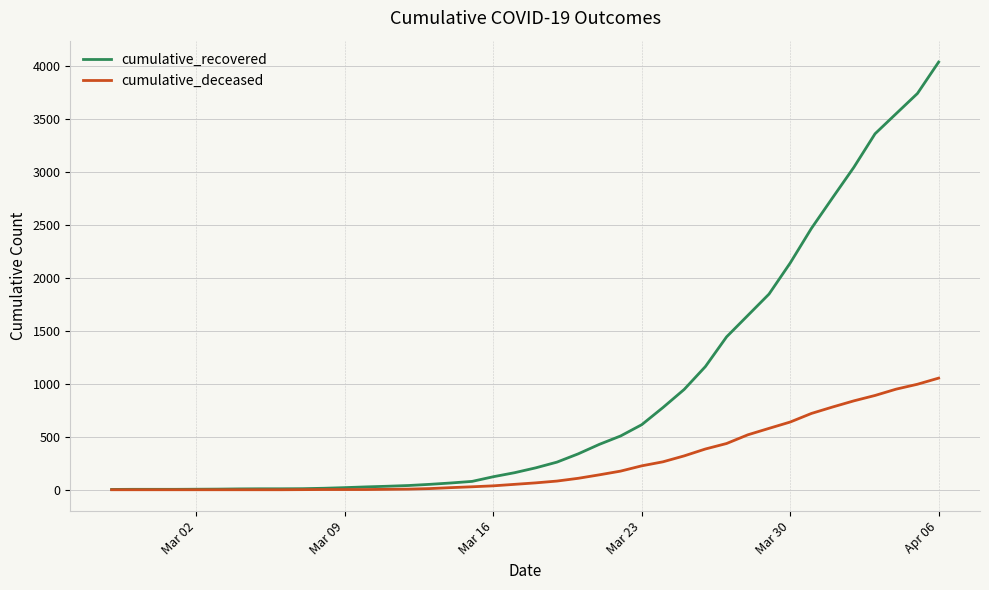

Rank the series by their maximum value, from lowest to highest.

cumulative_deceased, cumulative_recovered